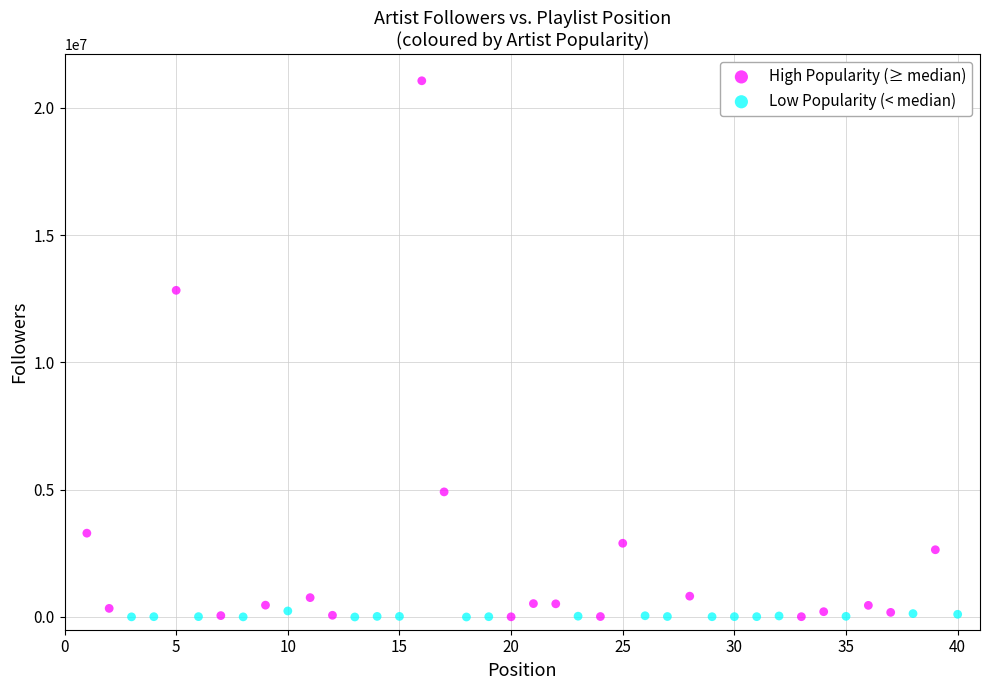

What are all the series names shown in the legend?

High Popularity (≥ median), Low Popularity (< median)